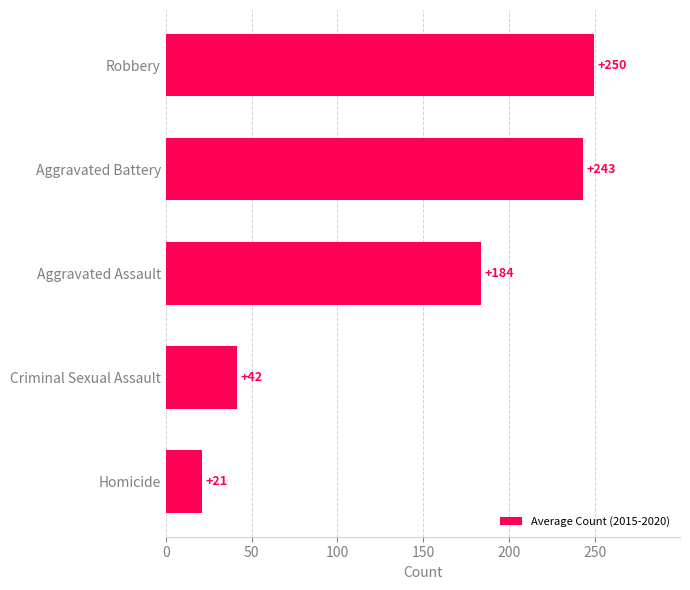

Rank the categories by value from lowest to highest.

Homicide, Criminal Sexual Assault, Aggravated Assault, Aggravated Battery, Robbery